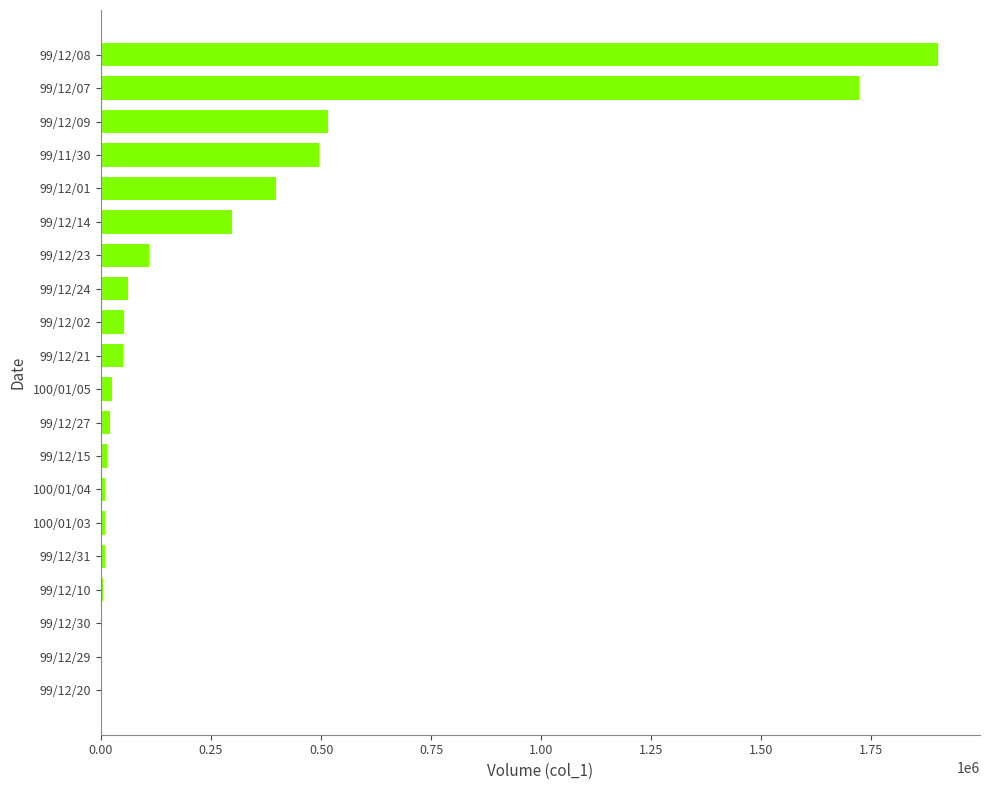

What is the average value?

285100